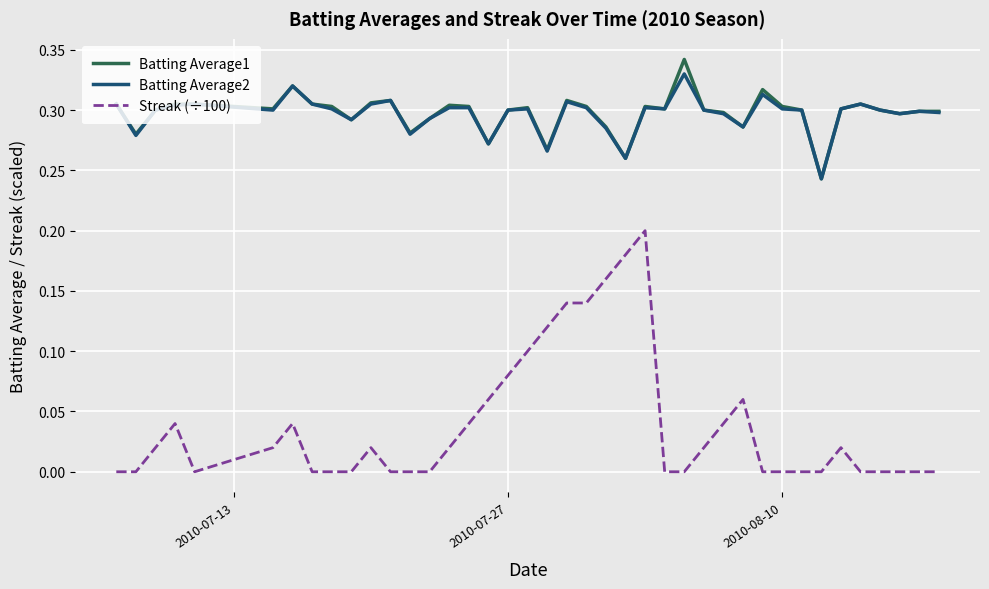

True or false: Streak (÷100) and Batting Average2 intersect in this chart.

False